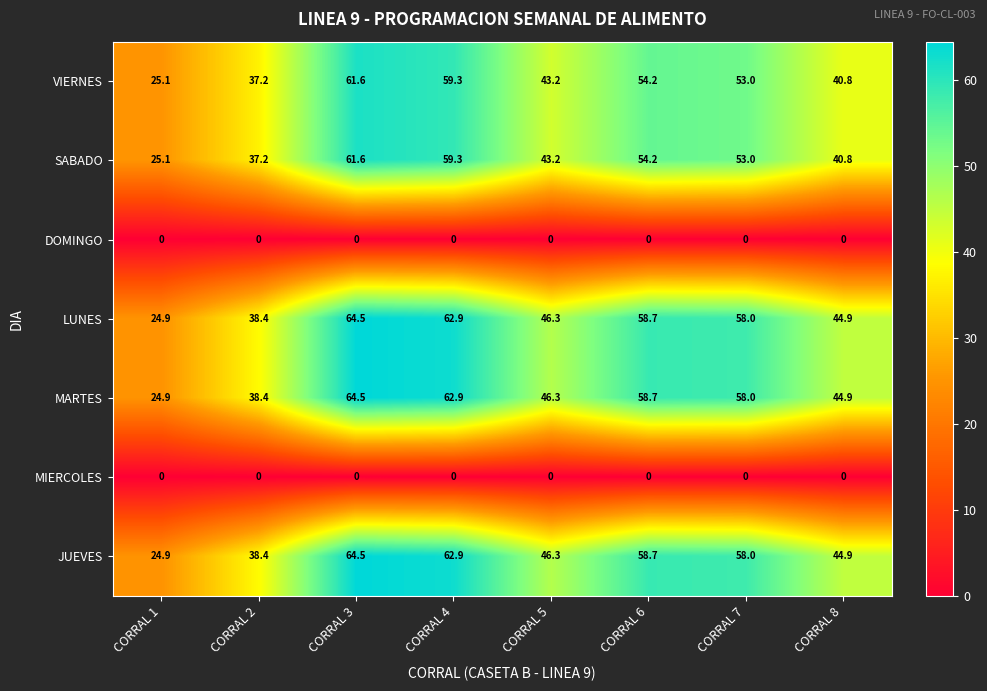

At which category is the sum across all series the highest?

CORRAL 3